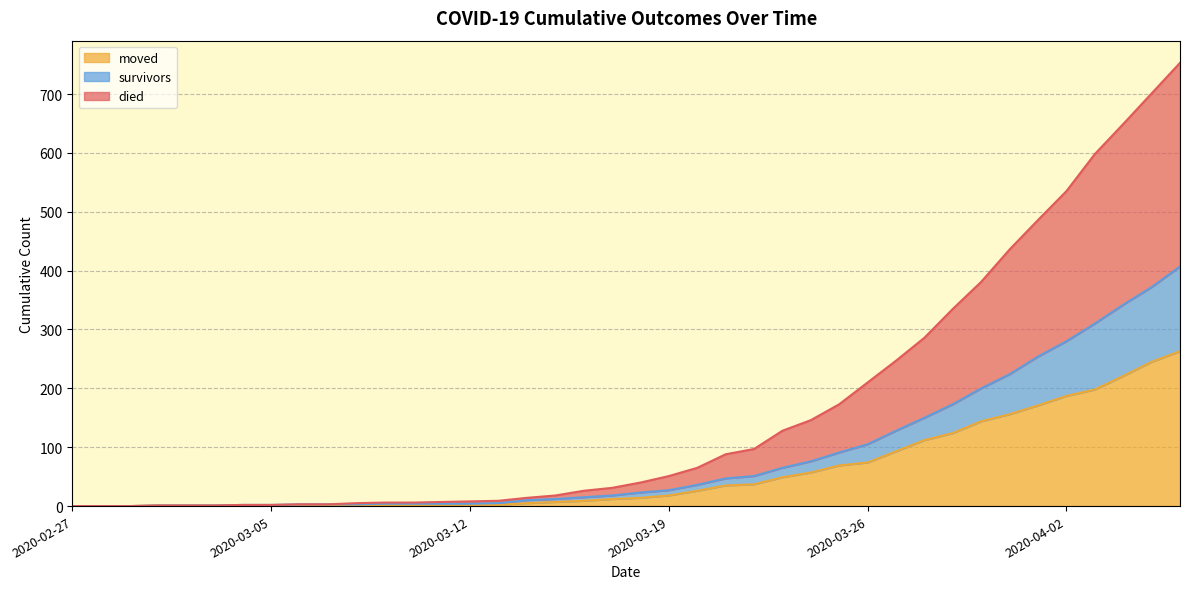

At which category is the sum across all series the highest?

2020-04-06